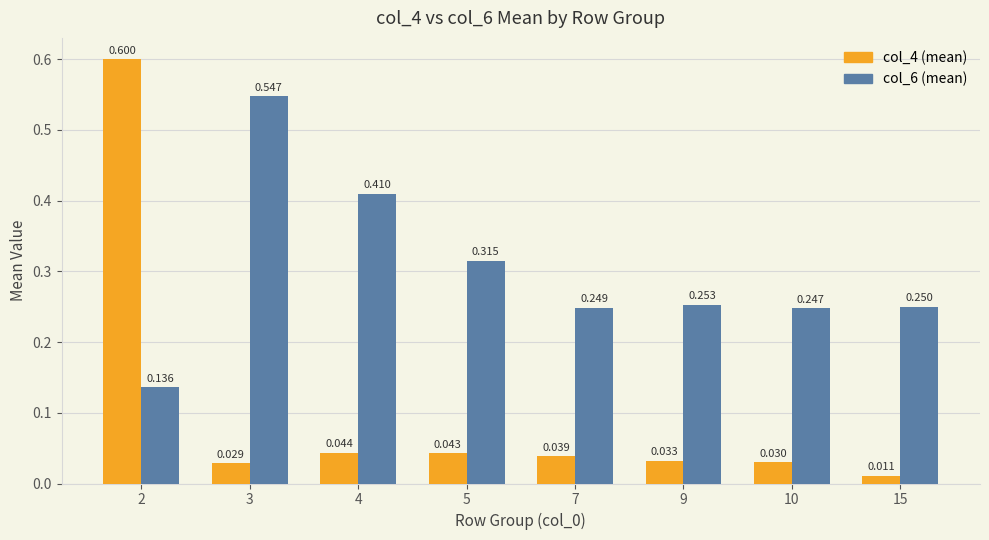

Rank the series by their average value, from highest to lowest.

col_6 (mean), col_4 (mean)